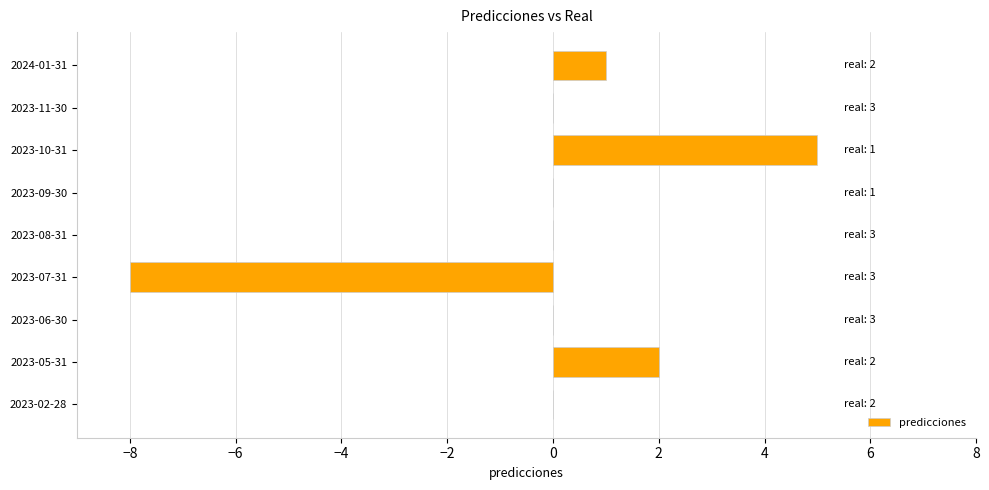

What is the change in value from 2023-07-31 to 2023-08-31?

+8